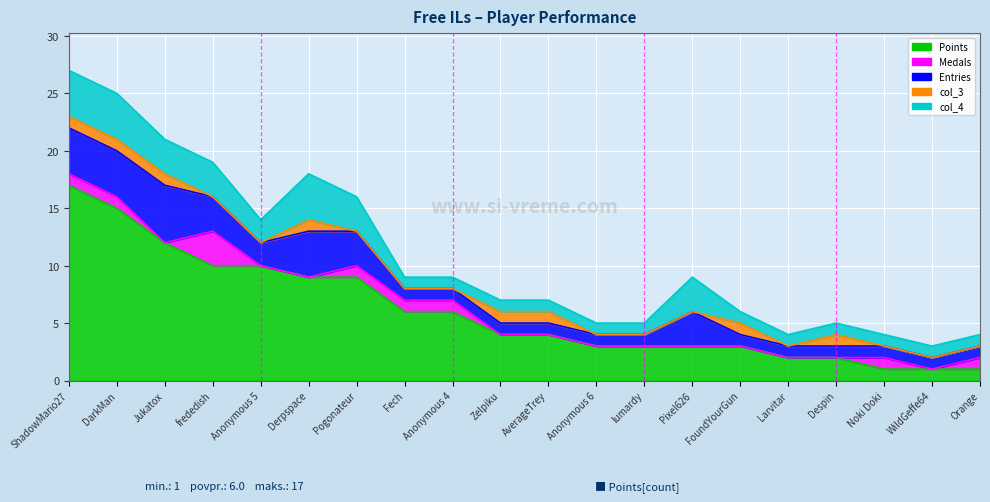

What is the difference between the highest and lowest values at Pogonateur?

9